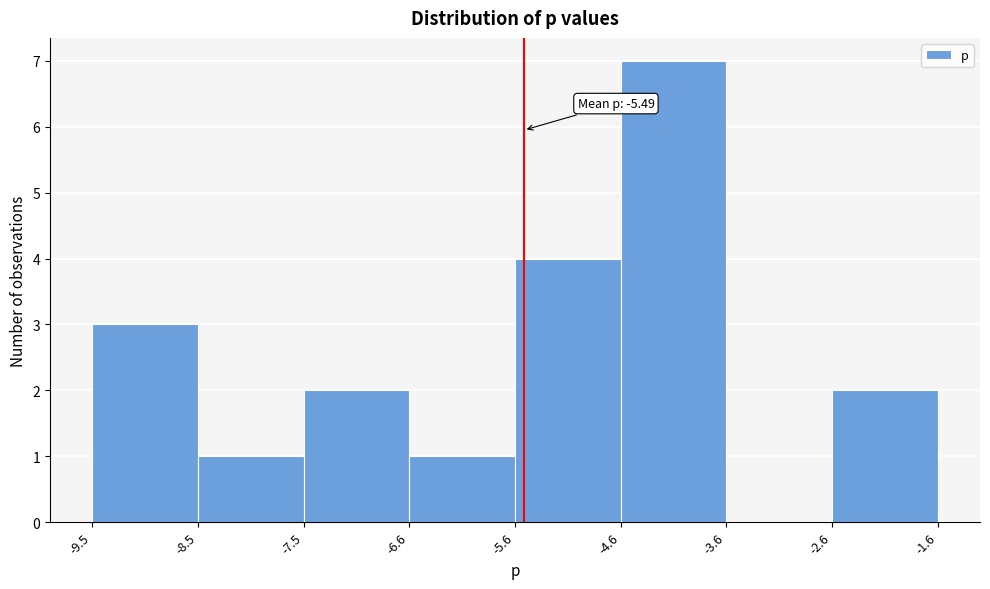

Which range on the x-axis has the tallest bar?

-4.6 to -3.6